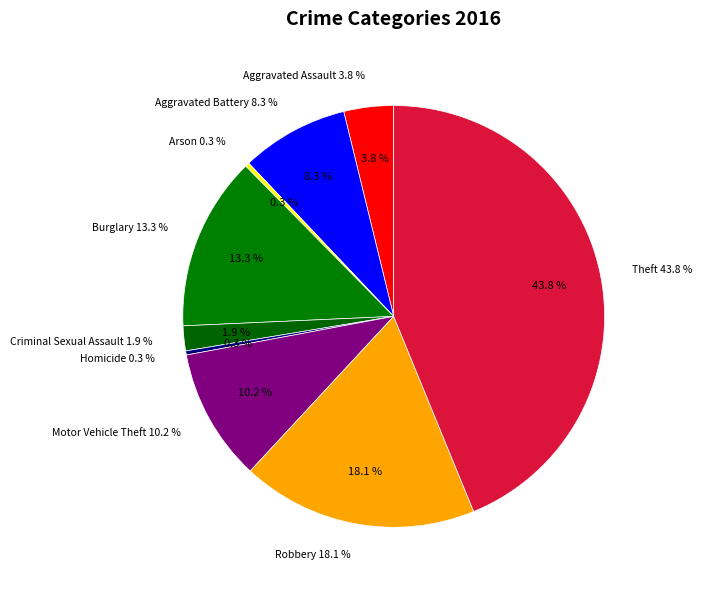

To the nearest percent, what is the difference between the largest and smallest slice percentages?

43%